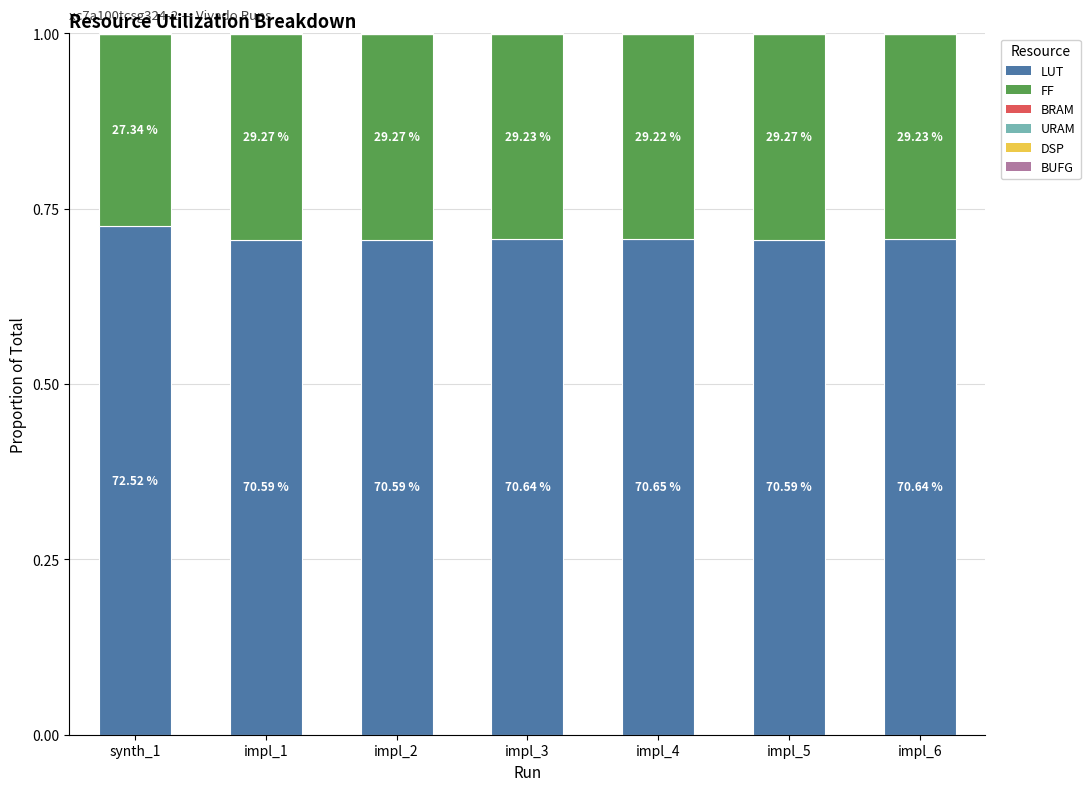

What is the sum of all LUT values?

5.0